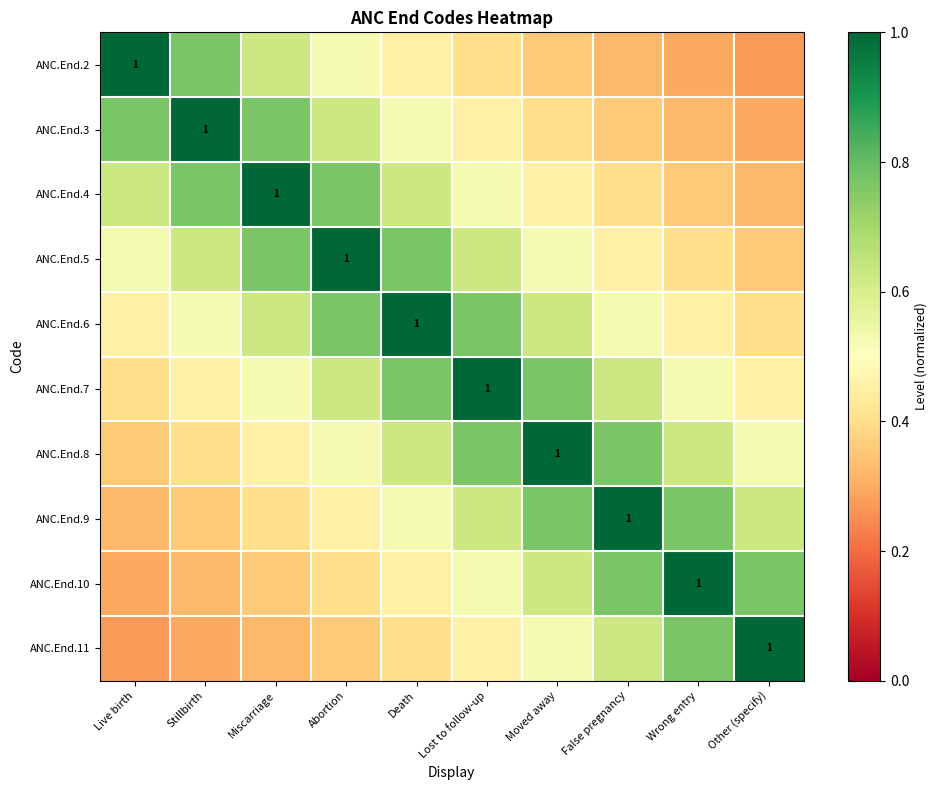

Is the value of ANC.End.4 at Wrong entry greater than the value of ANC.End.11 at Stillbirth?

Yes